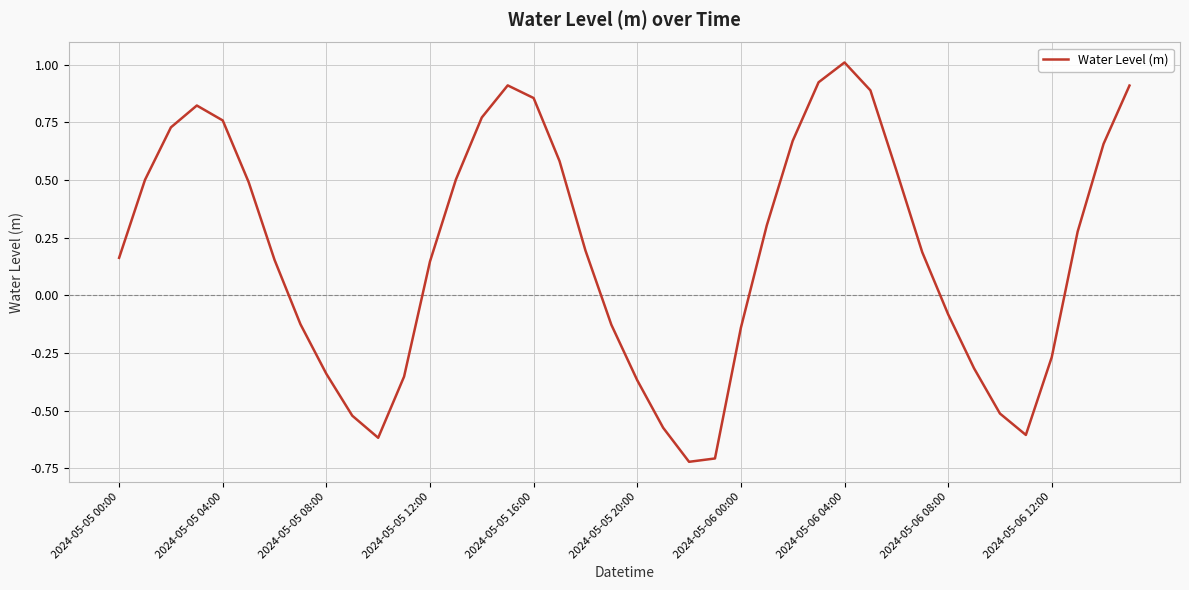

What is the greatest value displayed?

1.0